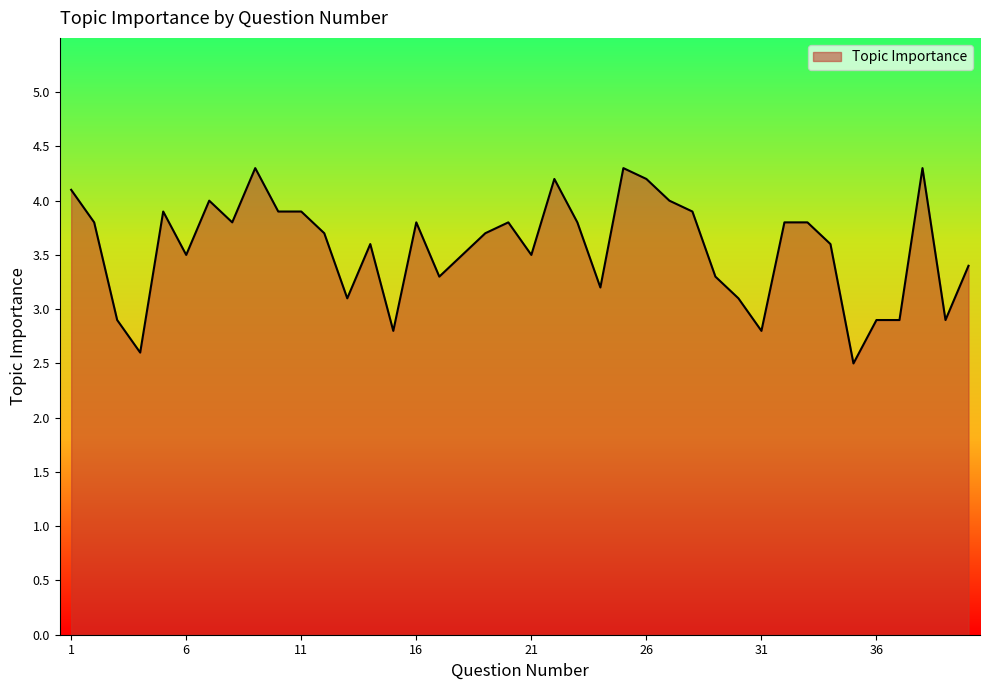

What is the difference between the maximum and minimum values?

1.8